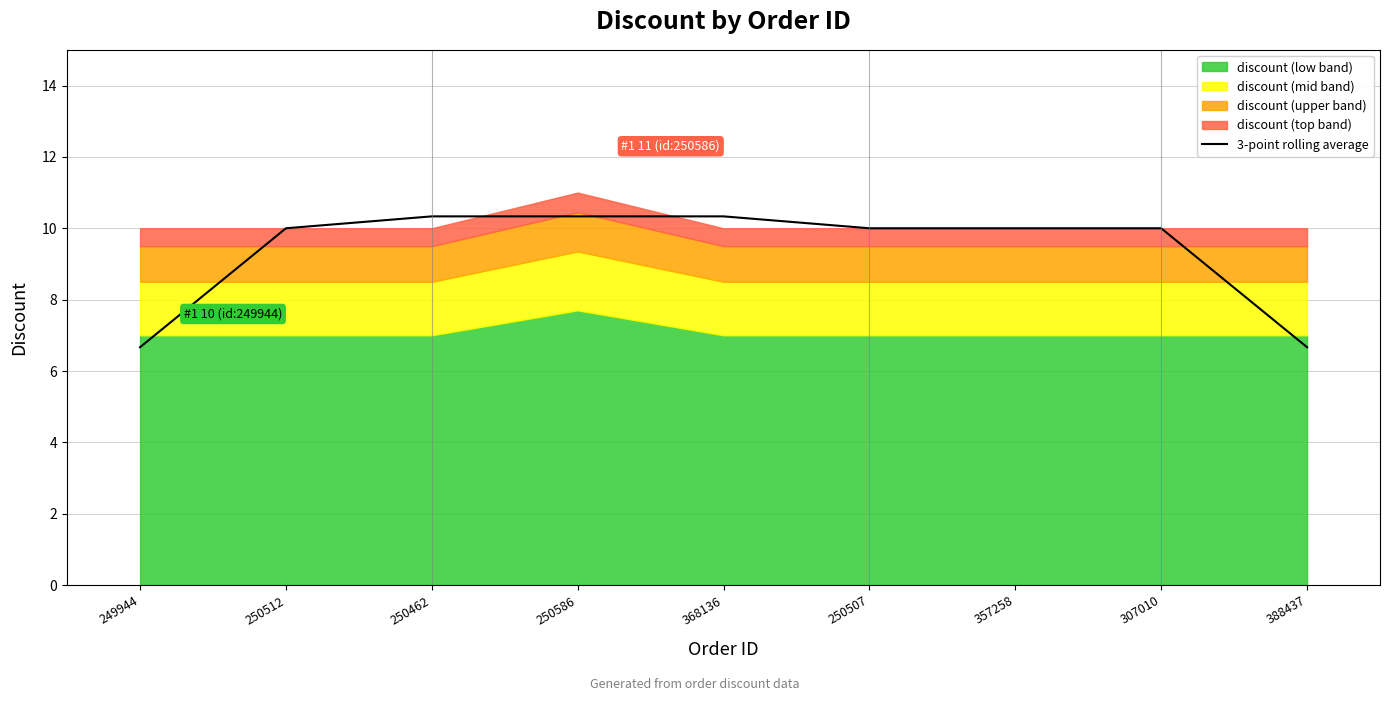

Reading left to right, transcribe all the data shown in this chart.

249944=6.7	250512=10.0	250462=10.3	250586=10.3	368136=10.3	250507=10.0	357258=10.0	307010=10.0	388437=6.7